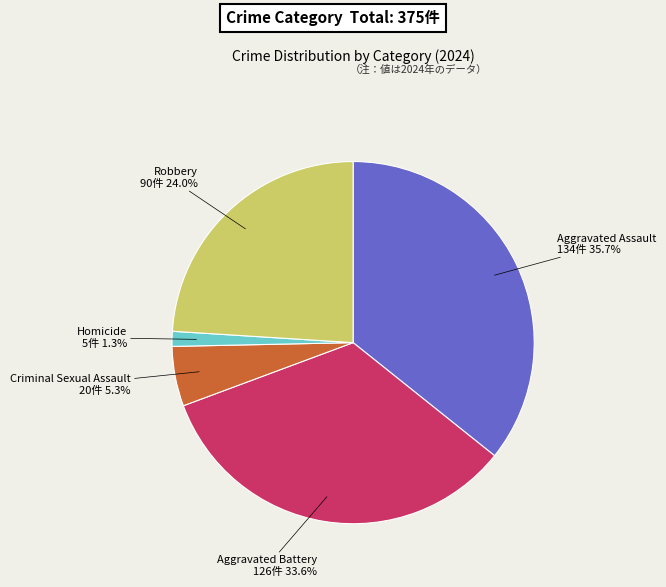

How many segments does this pie chart have?

5